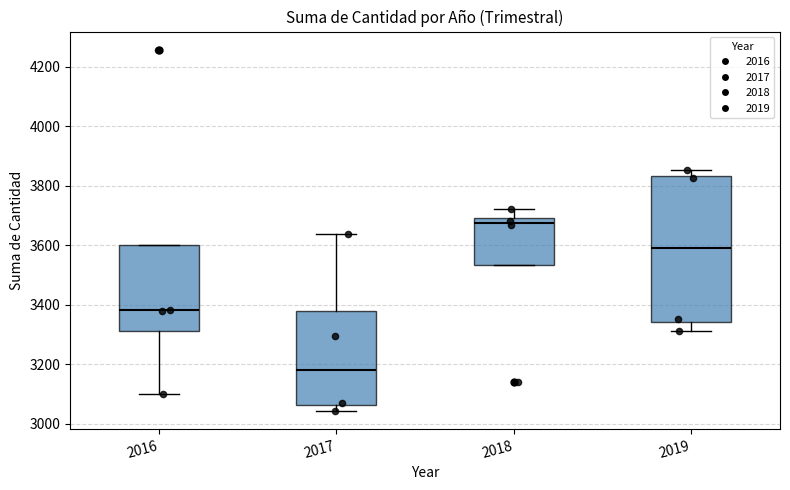

Reading left to right, transcribe this box plot: for each box, give where its median line is, the range the box spans, and where its two whiskers end, as read against the y-axis. The values are not printed on the chart, so give them approximately, as read against the axis.

2016: median 3380, box 3320 to 3600, whiskers 3100 to 3600
2017: median 3180, box 3060 to 3380, whiskers 3040 to 3640
2018: median 3680, box 3540 to 3700, whiskers 3540 to 3720
2019: median 3600, box 3340 to 3840, whiskers 3320 to 3860